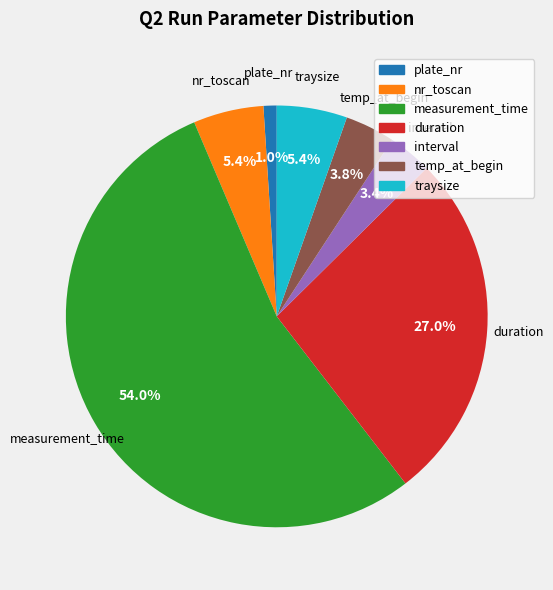

Is there a majority slice in this chart?

Yes